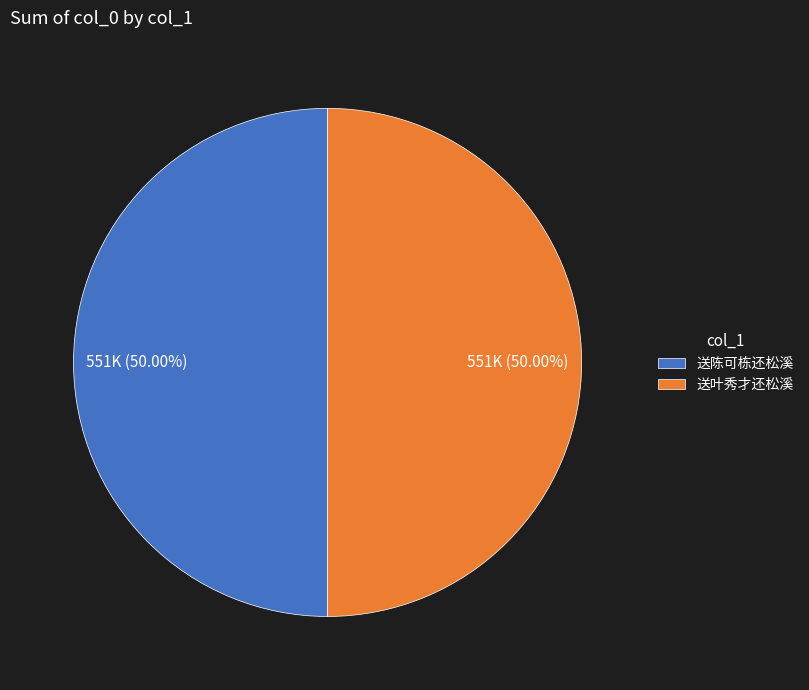

What is the ratio of the value at 送陈可栋还松溪 to the value at 送叶秀才还松溪?

1.0